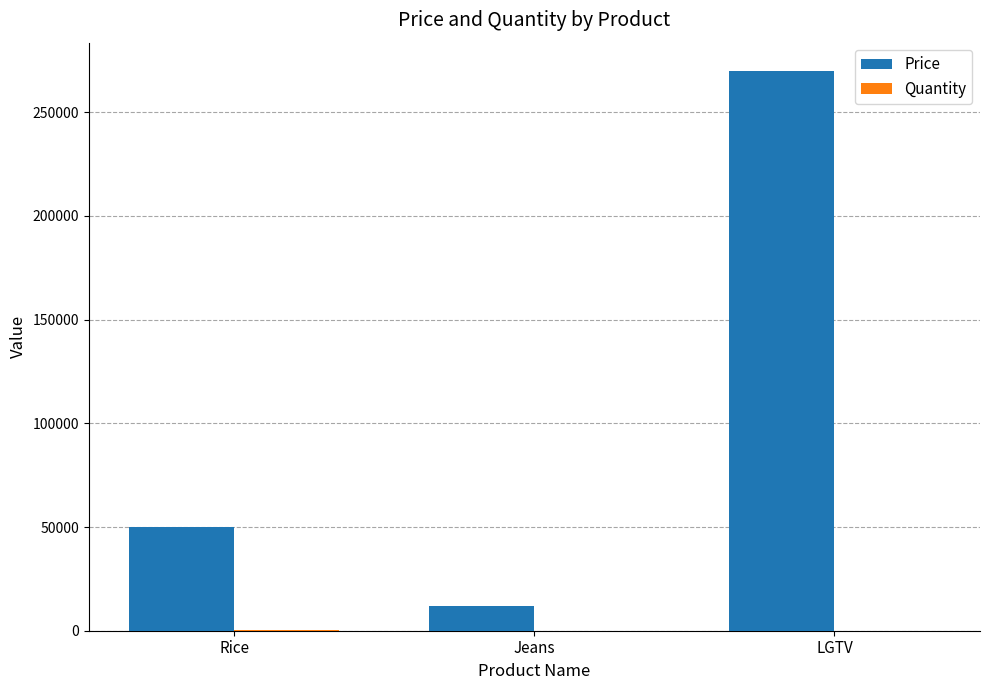

Which series has the largest total across all categories?

Price